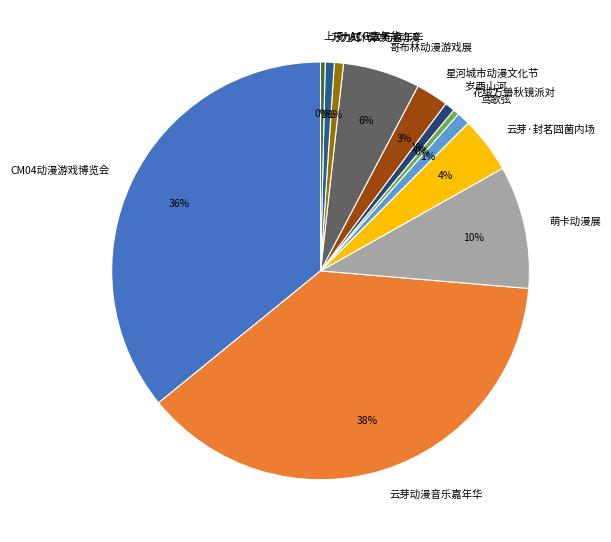

To the nearest percent, what is the average slice percentage?

8%